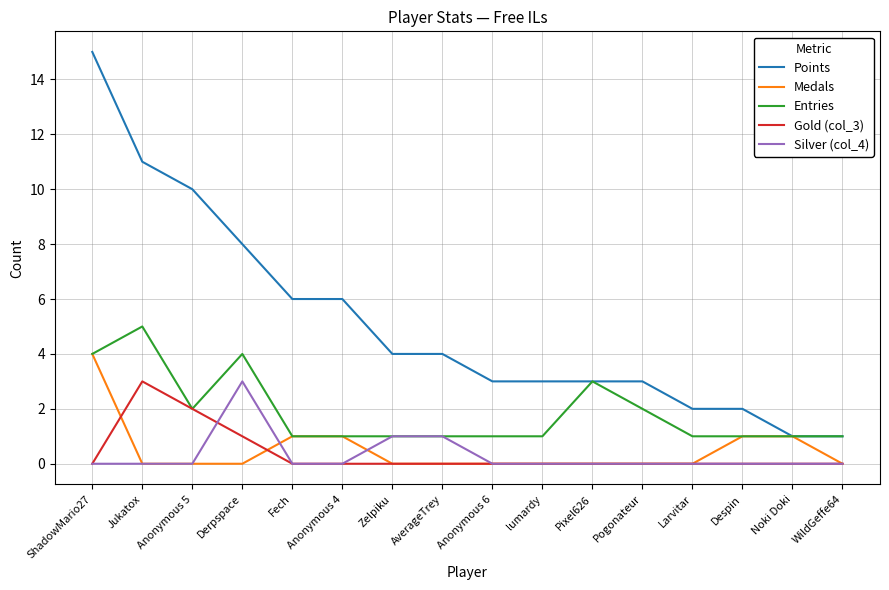

True or false: Silver (col_4) and Points intersect in this chart.

False